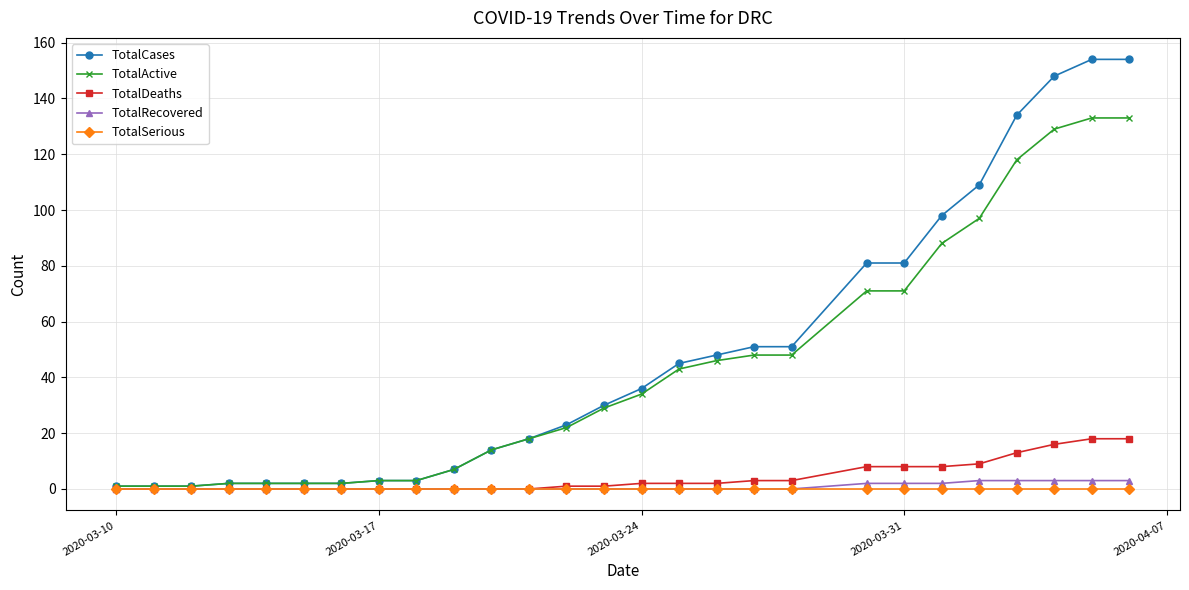

What is the maximum value shown in the chart?

154